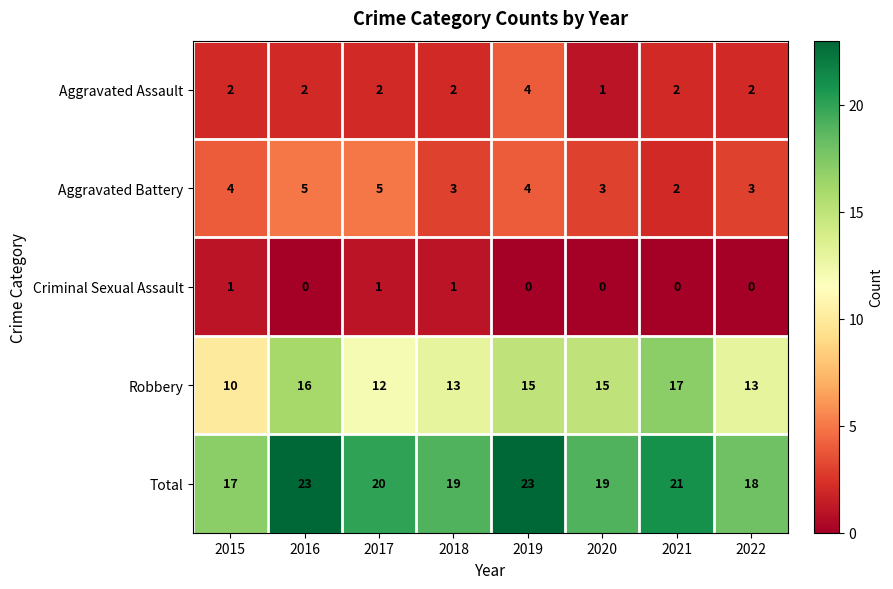

What is the difference between the maximum and minimum values in the Aggravated Battery series?

3